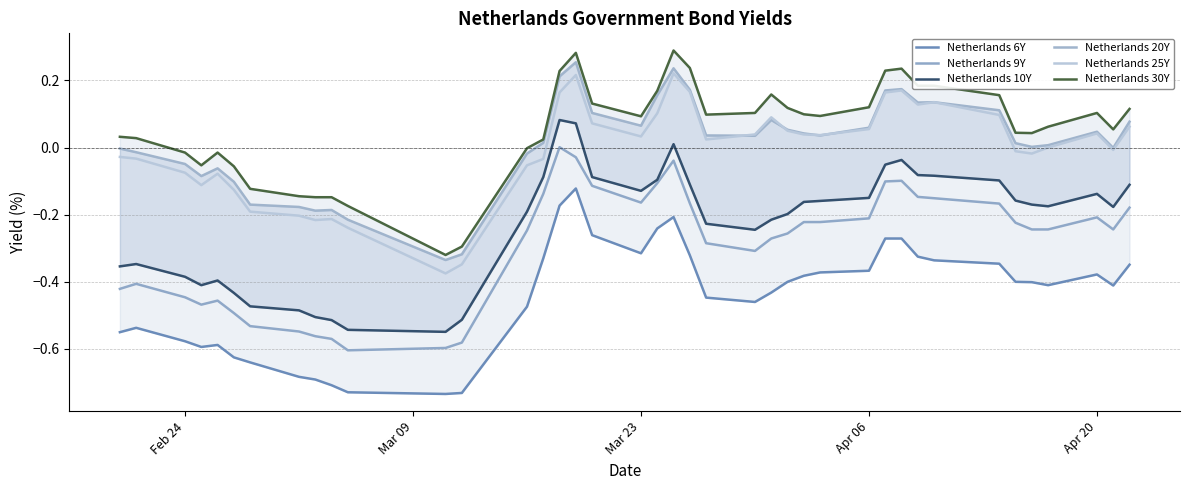

True or false: Netherlands 9Y and Netherlands 25Y cross at least once.

False